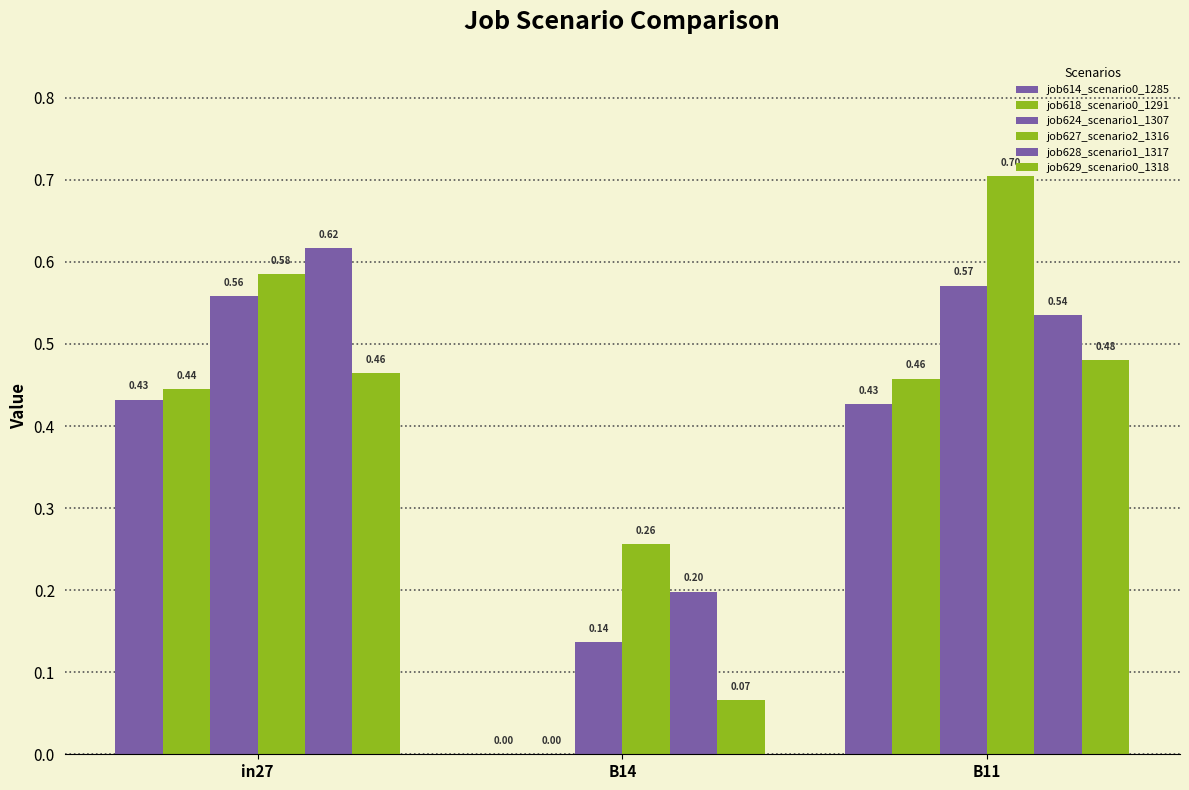

What is the spread (max minus min) of values at B11?

0.3